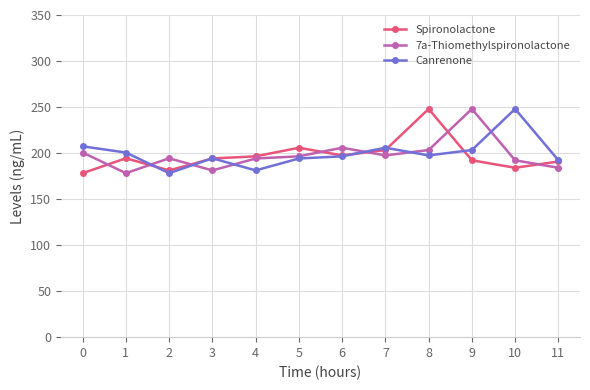

What is the value of the Canrenone point at the 7th from the left?

196.5